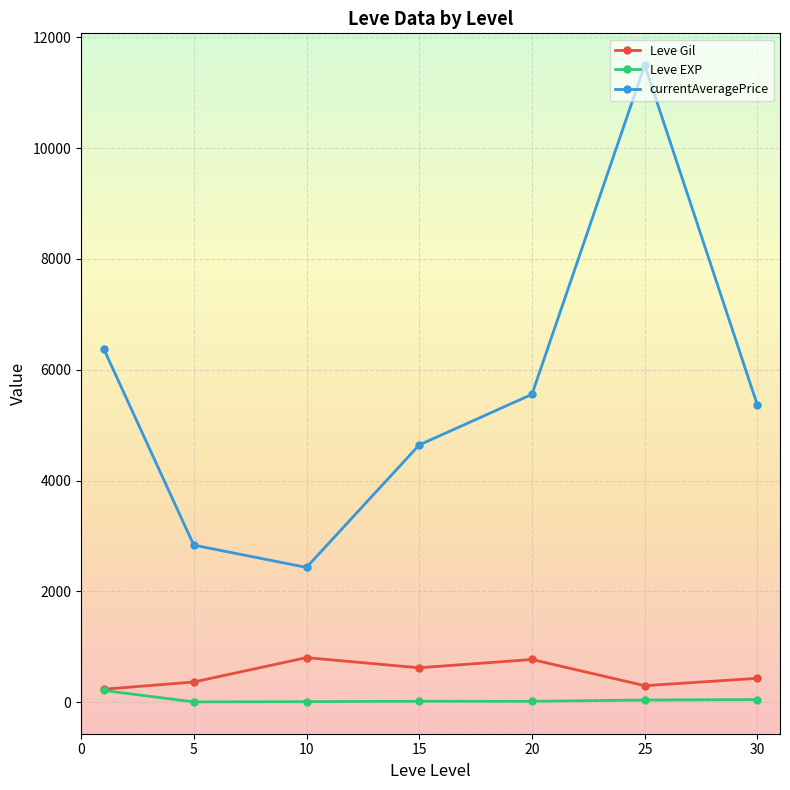

What is the value of the Leve EXP point at the 2nd from the left?

4.3